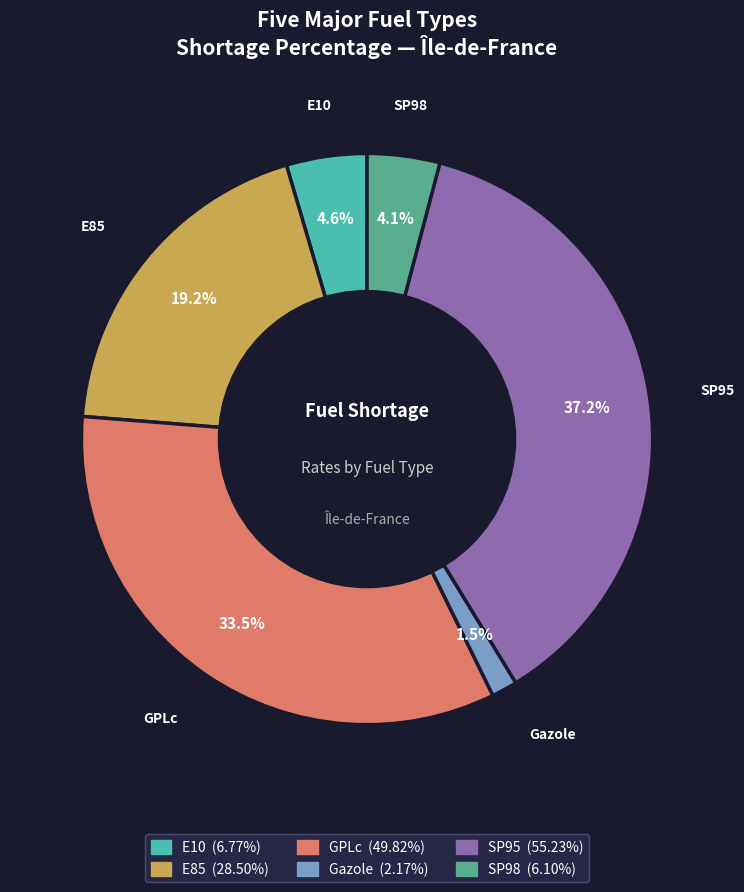

What is the smallest slice in the pie chart?

Gazole